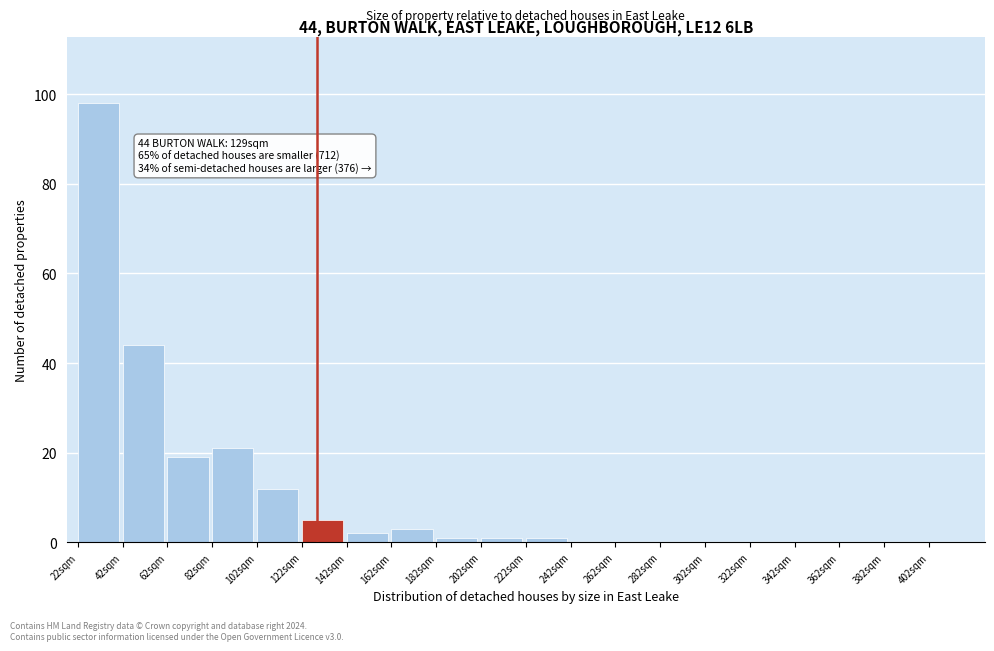

Which range on the x-axis has the tallest bar?

22 to 42